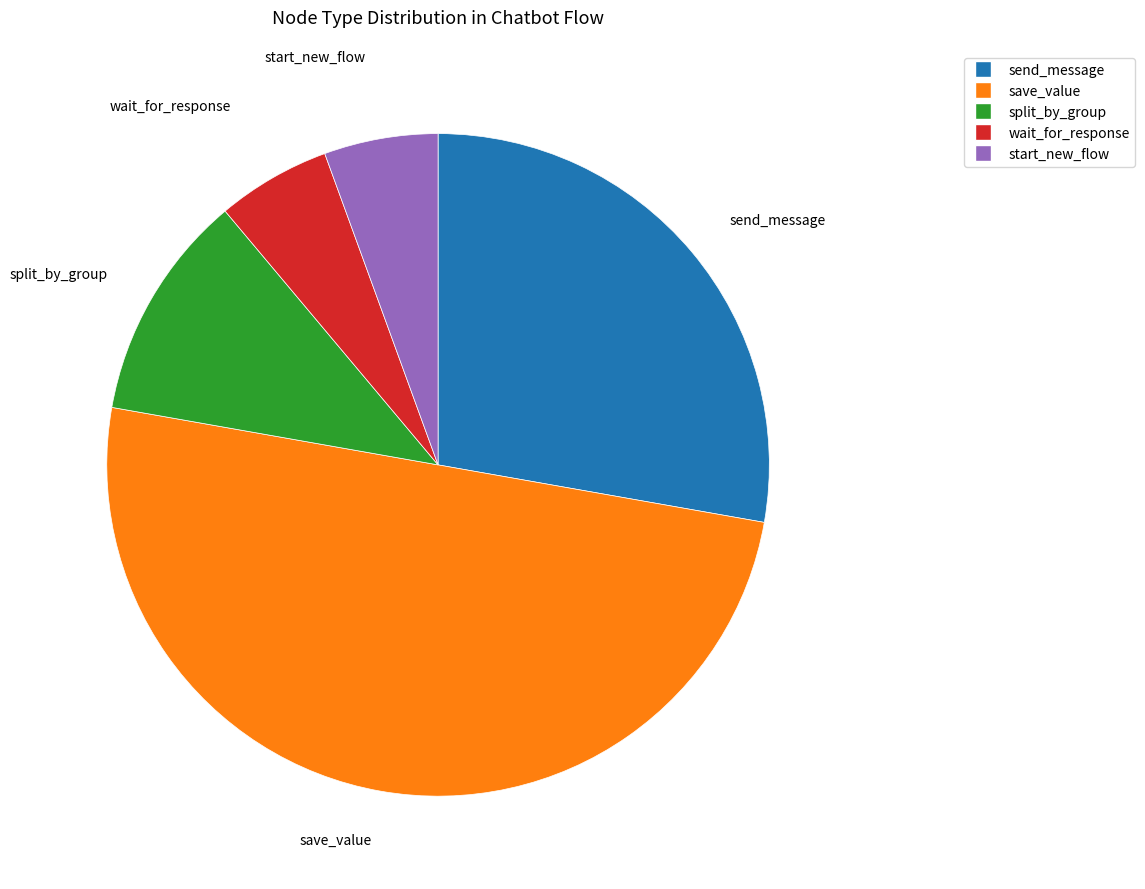

Approximately how many times larger is the value at save_value compared to start_new_flow?

9.0